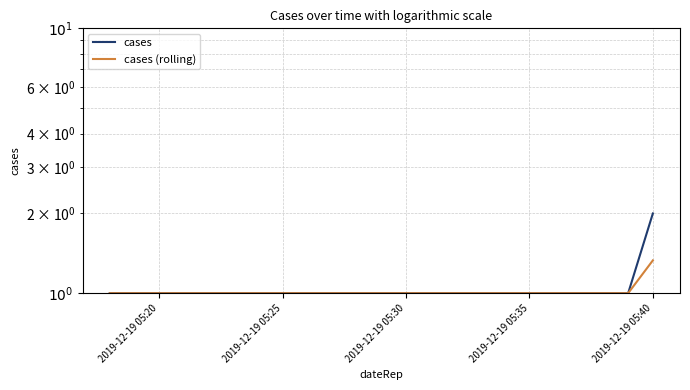

Count the cases (rolling) values in the range 1 to 2.

3